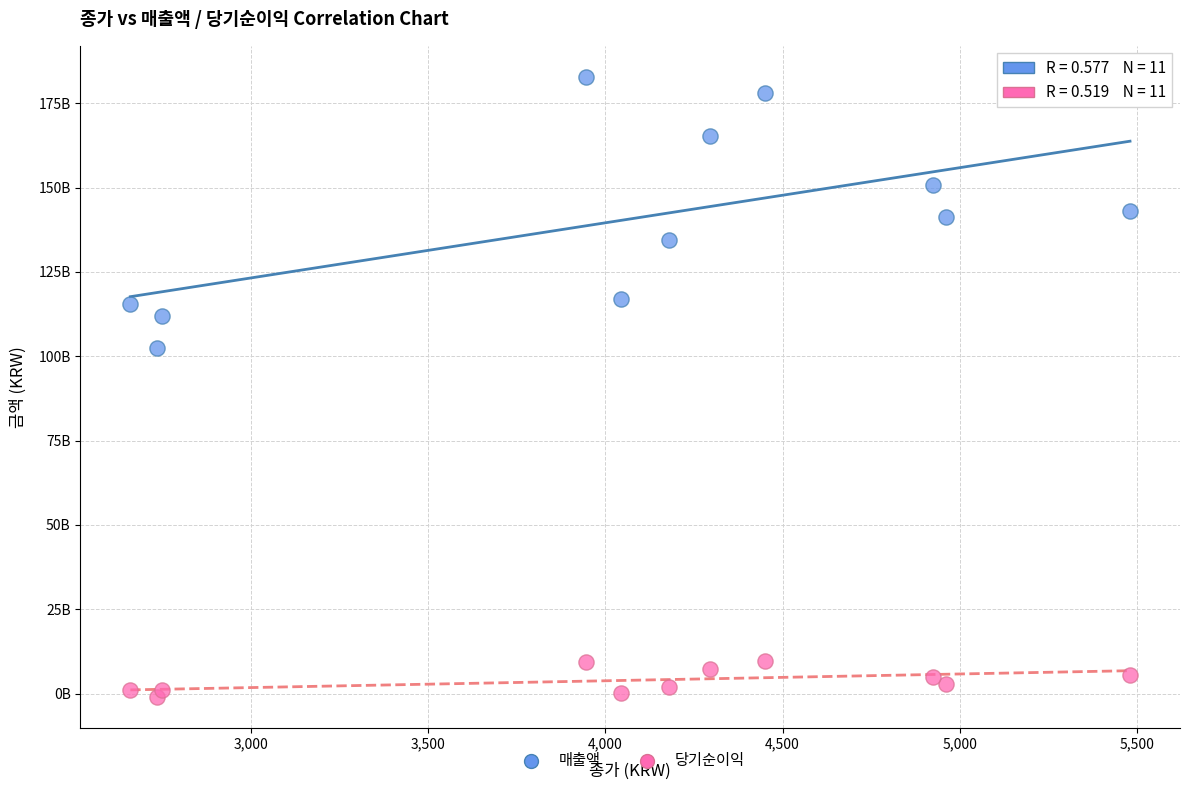

Which series has the widest spread of Y values?

매출액